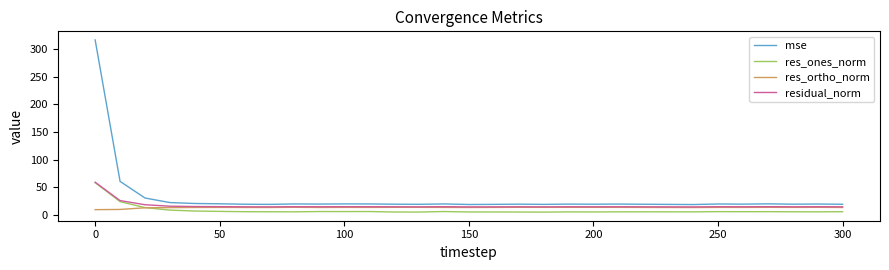

What are all the series names shown in the legend?

mse, res_ones_norm, res_ortho_norm, residual_norm